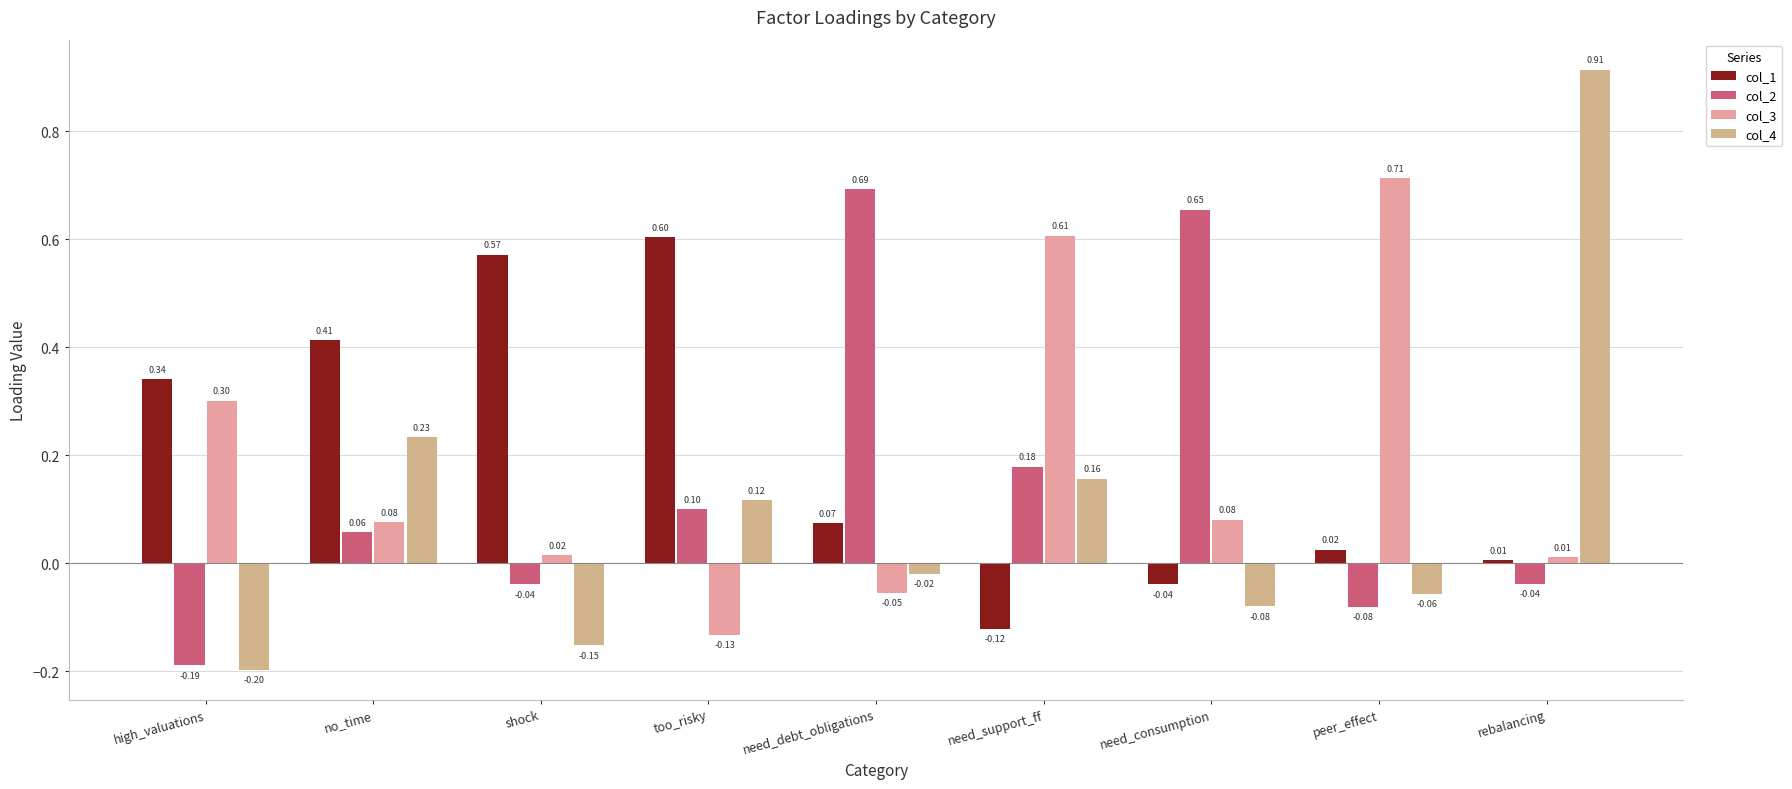

At which label does col_4 first exceed 0?

no_time